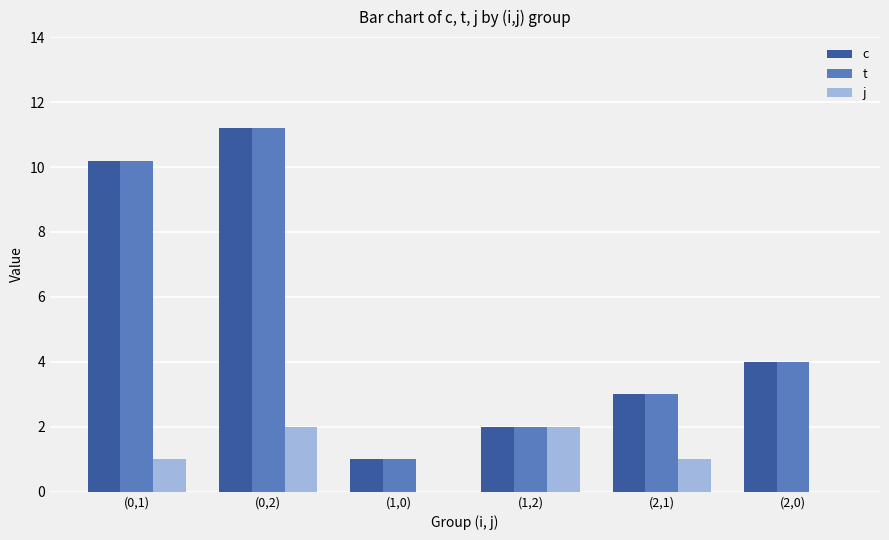

True or false: c has a value of 15.0 at (0,1).

False